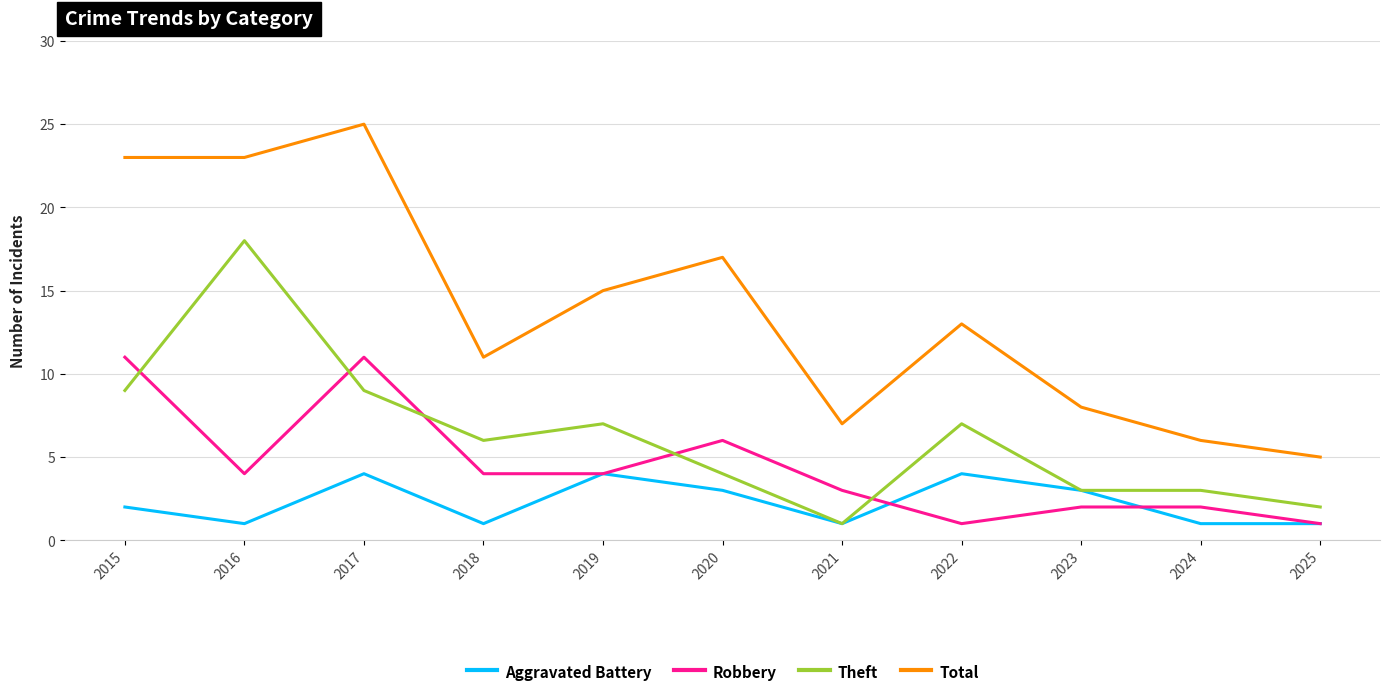

Reading left to right, extract all data points from this chart.

Aggravated Battery: 2015=2	2016=1	2017=4	2018=1	2019=4	2020=3	2021=1	2022=4	2023=3	2024=1	2025=1
Robbery: 2015=11	2016=4	2017=11	2018=4	2019=4	2020=6	2021=3	2022=1	2023=2	2024=2	2025=1
Theft: 2015=9	2016=18	2017=9	2018=6	2019=7	2020=4	2021=1	2022=7	2023=3	2024=3	2025=2
Total: 2015=23	2016=23	2017=25	2018=11	2019=15	2020=17	2021=7	2022=13	2023=8	2024=6	2025=5